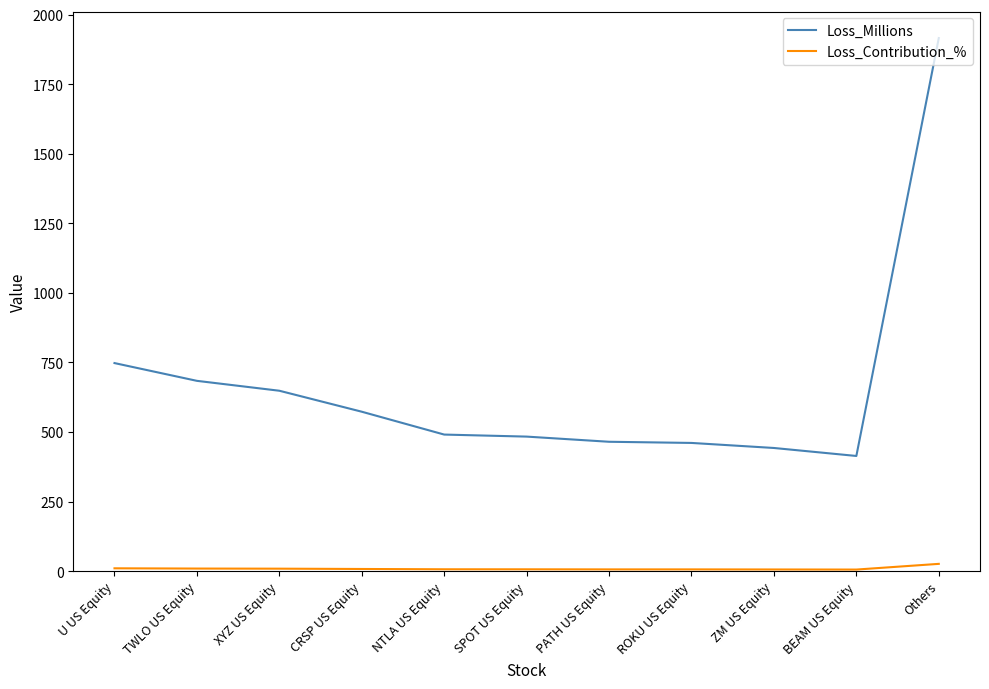

True or false: Loss_Millions has a value of 188.6 at TWLO US Equity.

False